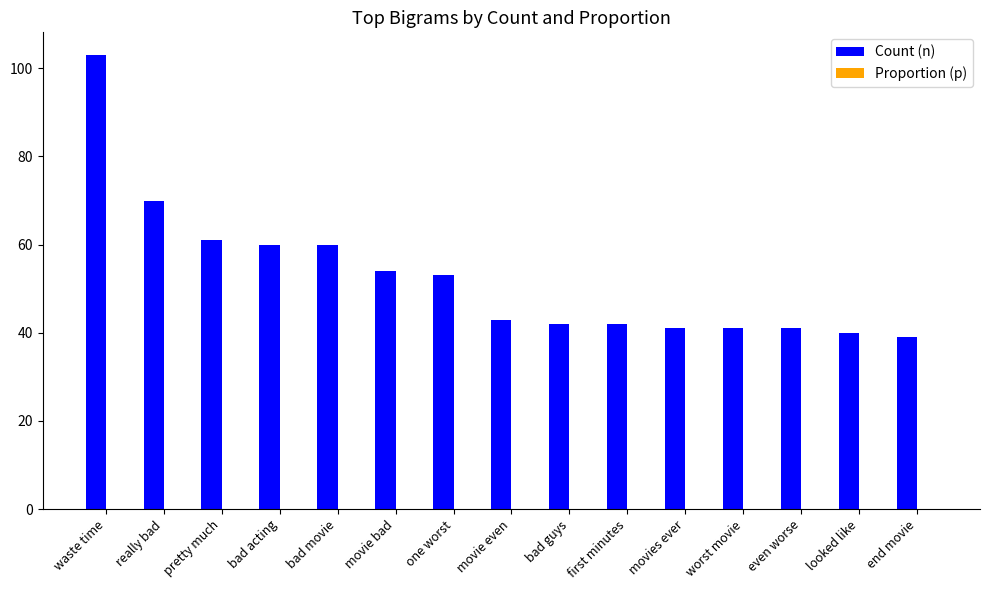

What is the spread (max minus min) of values at even worse?

41.0